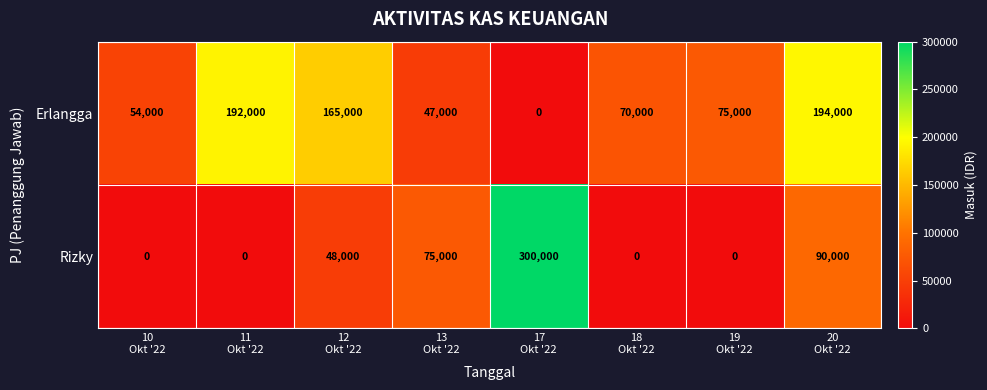

List the series in order of their overall mean, highest first.

Erlangga, Rizky